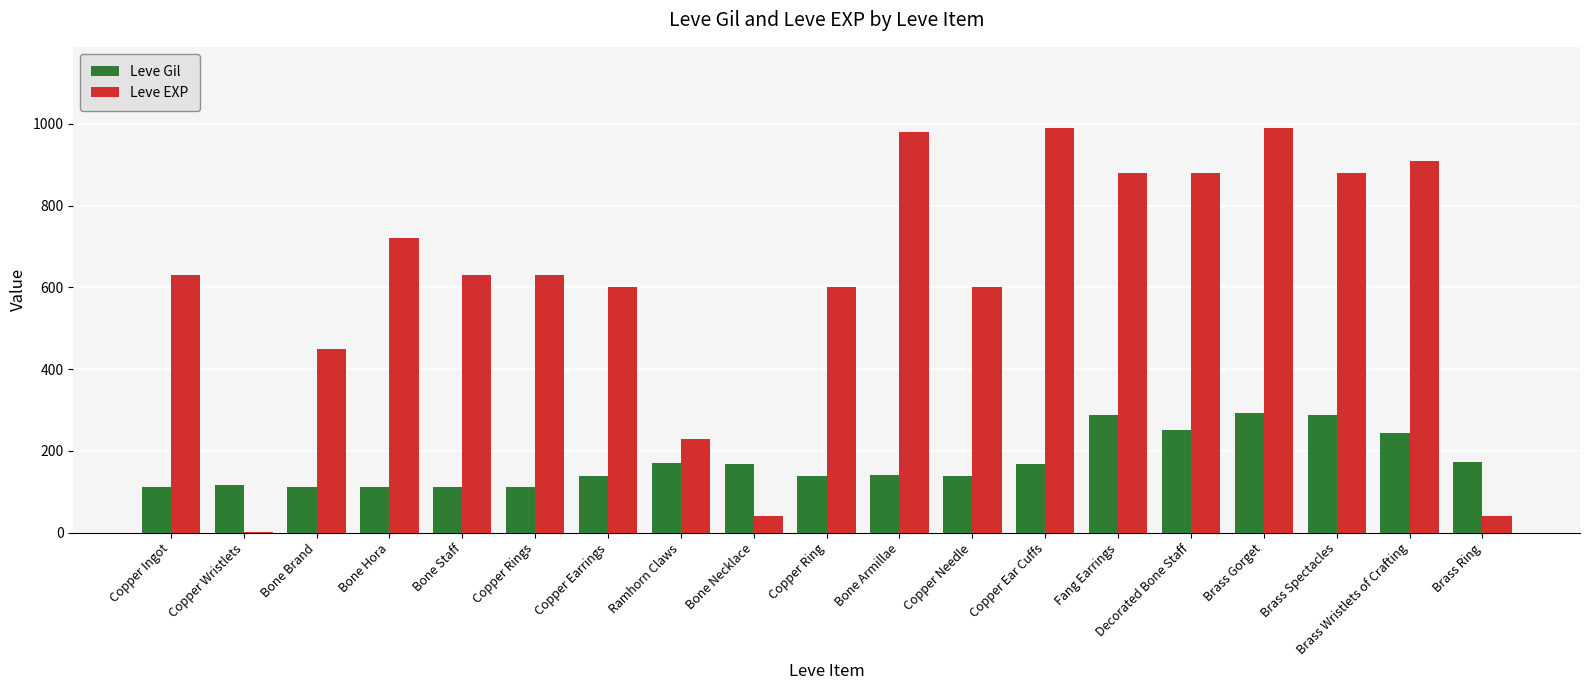

What is the sum of the Leve Gil values at Bone Hora and Bone Brand?

224